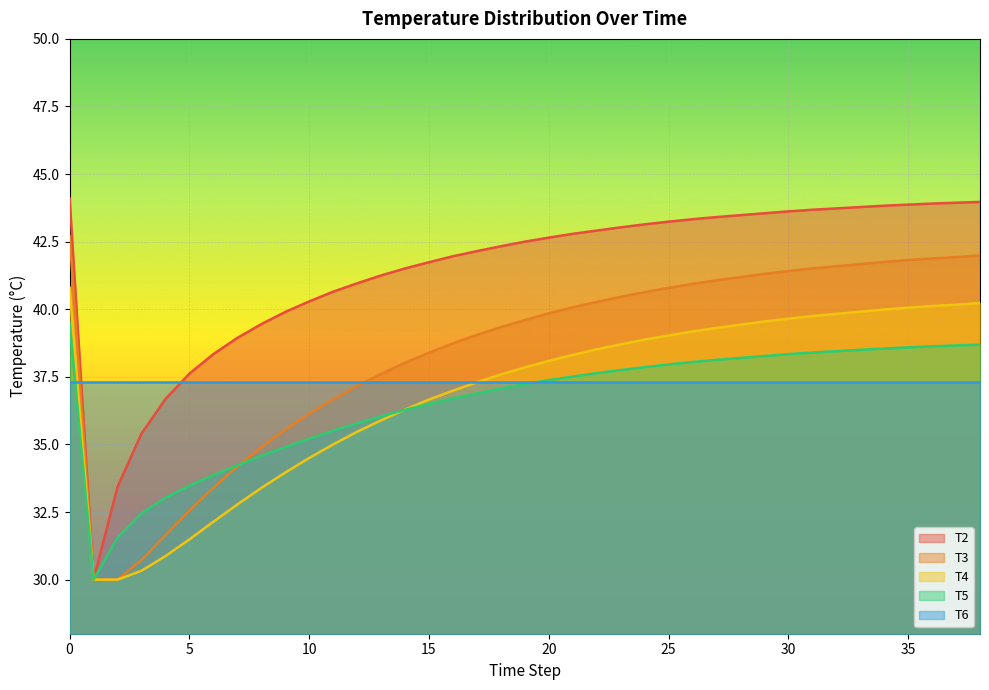

How many values in the T2 series exceed 42?

23